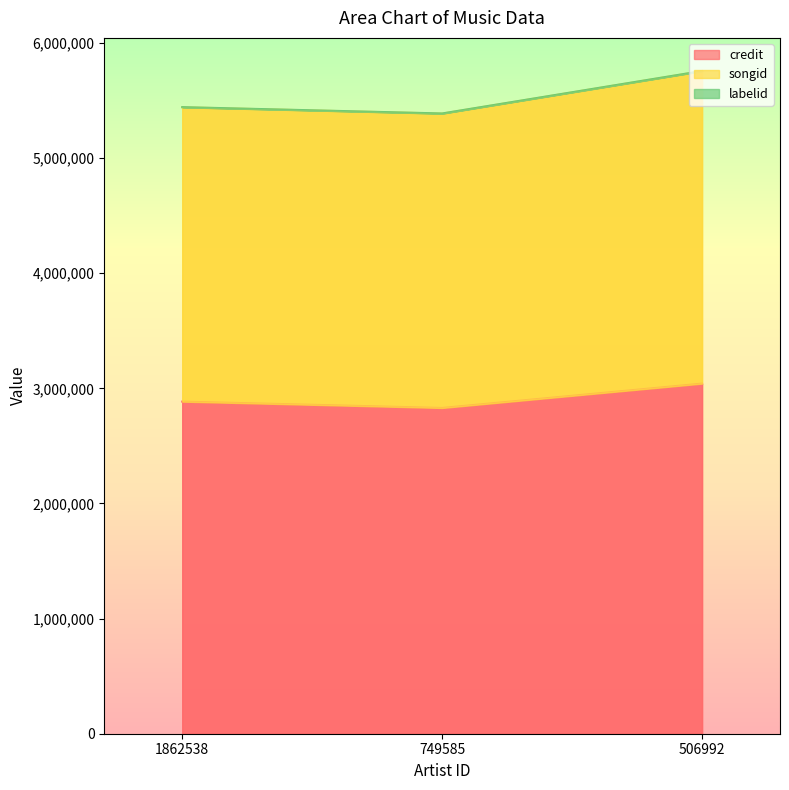

At which label does songid first exceed 5440859?

506992